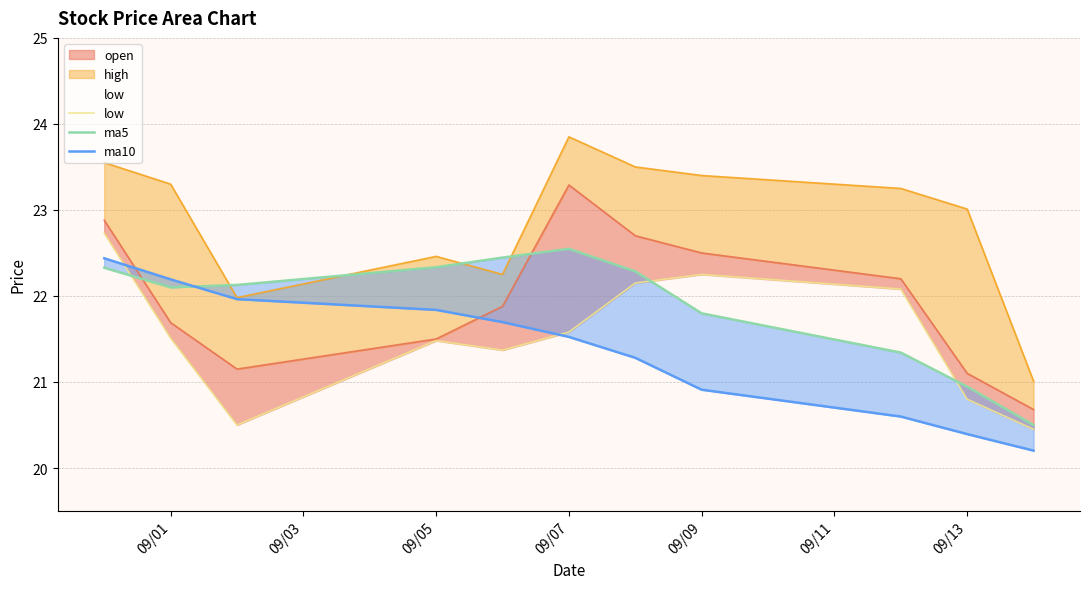

True or false: ma5 has a value of 34.1 at 09/01.

False